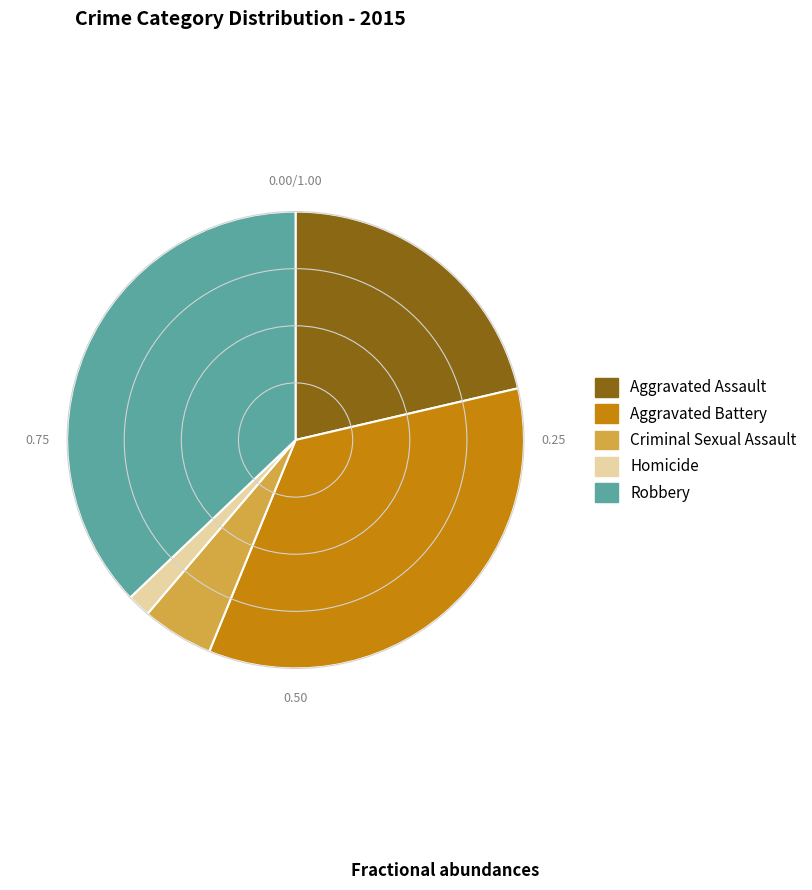

Which has a higher value, Robbery or Homicide?

Robbery